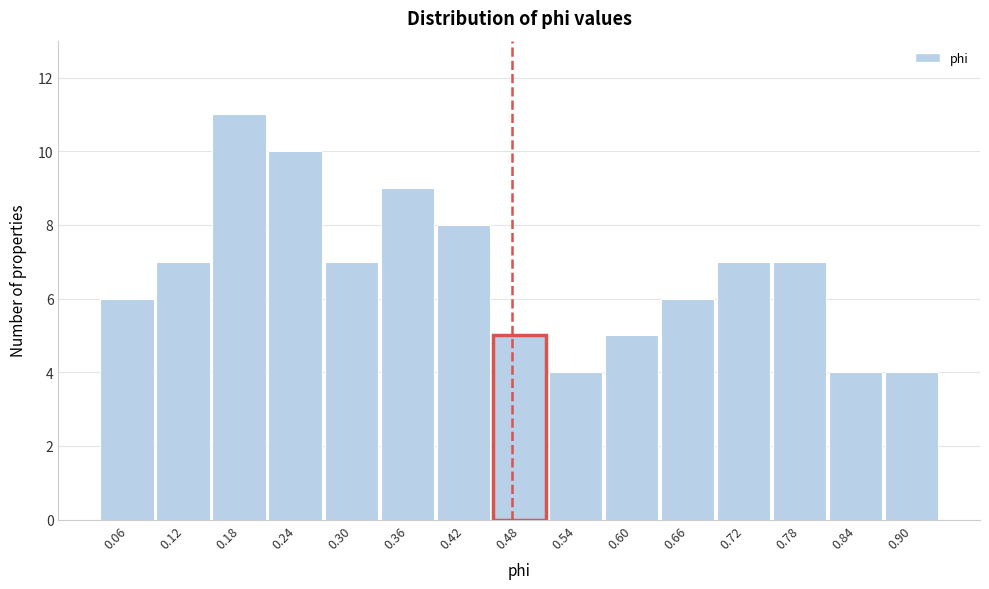

Reading right to left, list all the values displayed in this chart.

4	4	7	7	6	5	4	5	8	9	7	10	11	7	6